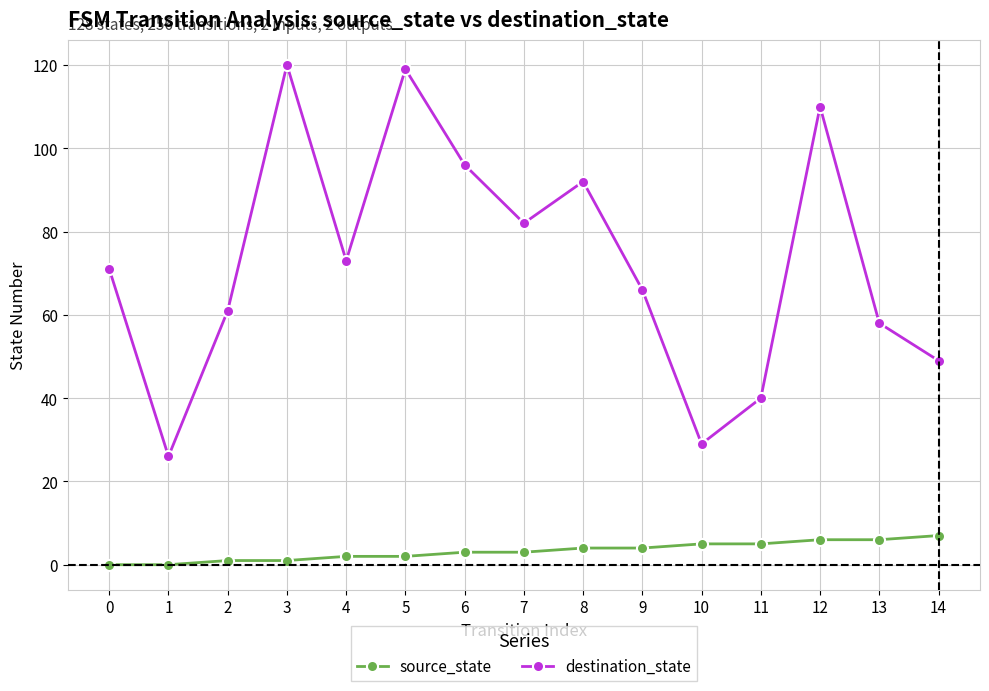

What is the value of the destination_state point at the 11th from the left?

29